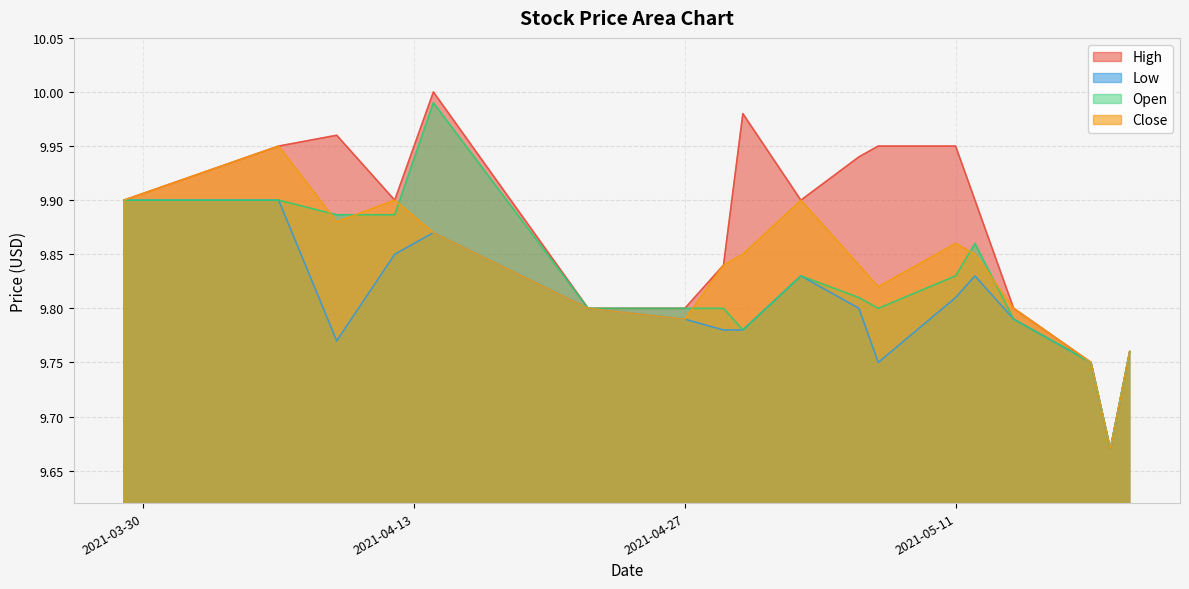

What are all the series names shown in the legend?

High, Low, Open, Close